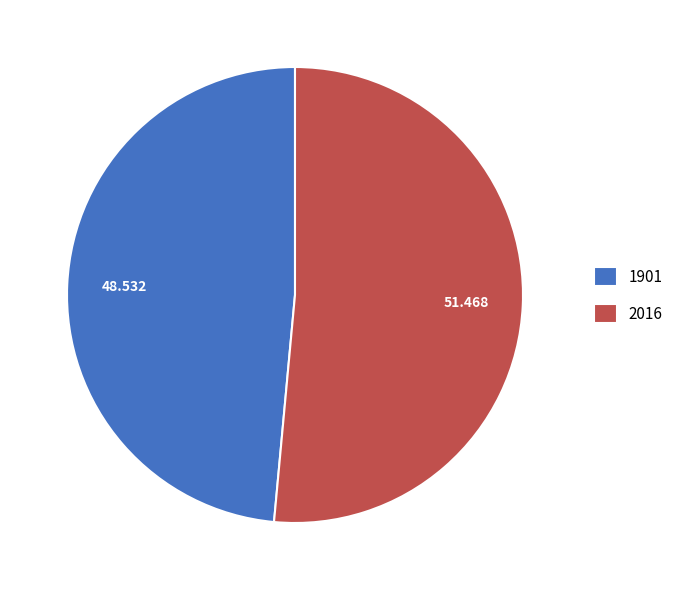

True or false: 1901 accounts for 58% of the total.

False